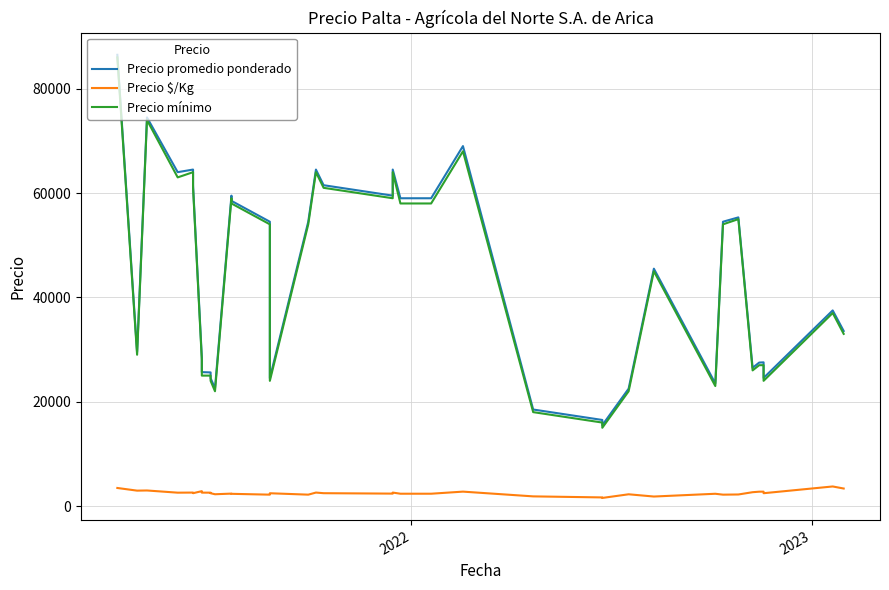

Is it true that Precio promedio ponderado equals 21582 at 39?

False